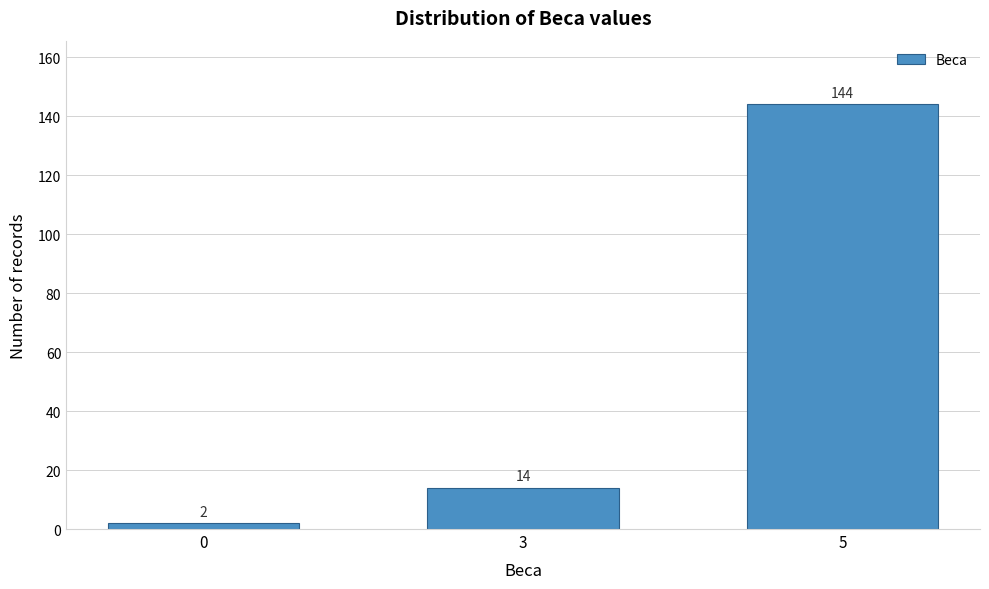

Reading left to right, what are all the values shown in this chart?

2	14	144